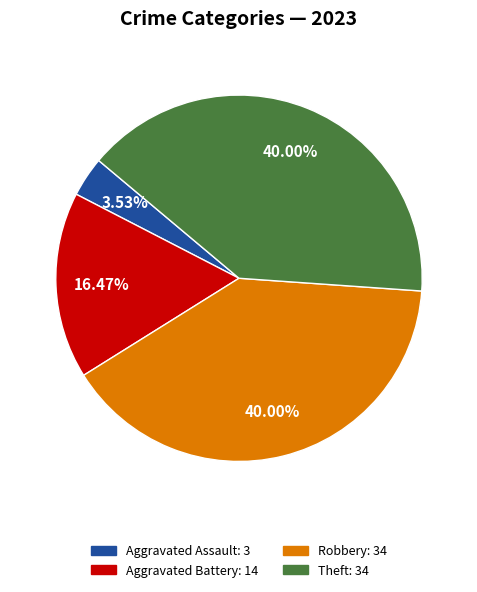

Between Aggravated Assault: 3 and Robbery: 34, which is larger?

Robbery: 34